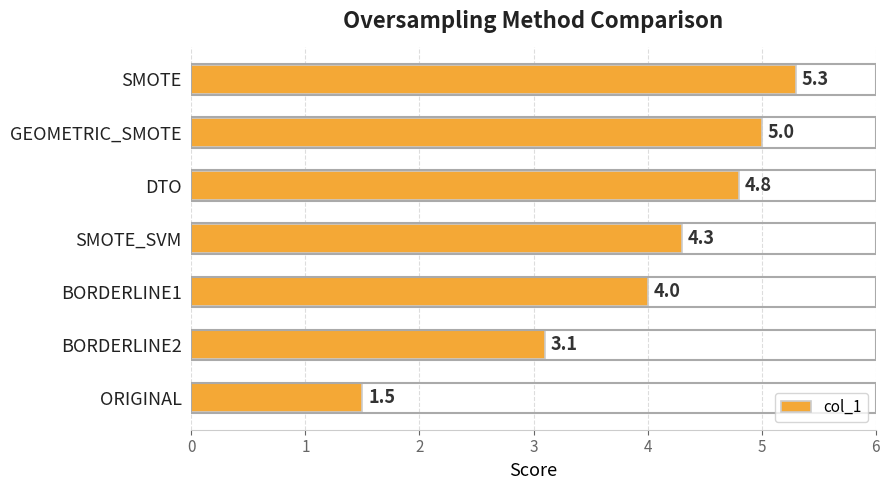

True or false: the data shows 5.9 at BORDERLINE1.

False